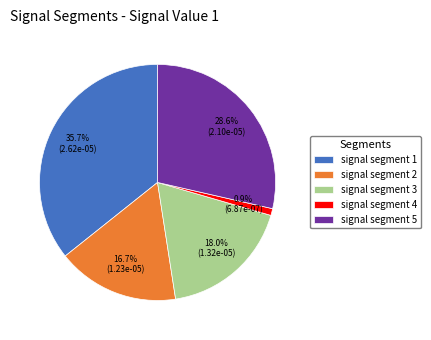

What percentage is the signal segment 5 slice, to the nearest percent?

29%